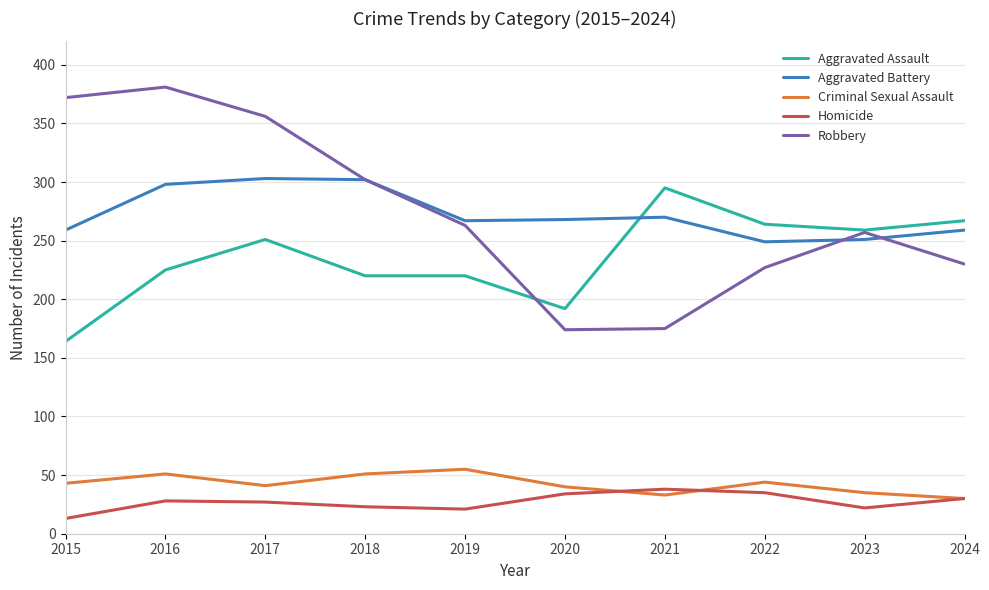

Is it true that Robbery equals 581 at 2017?

False